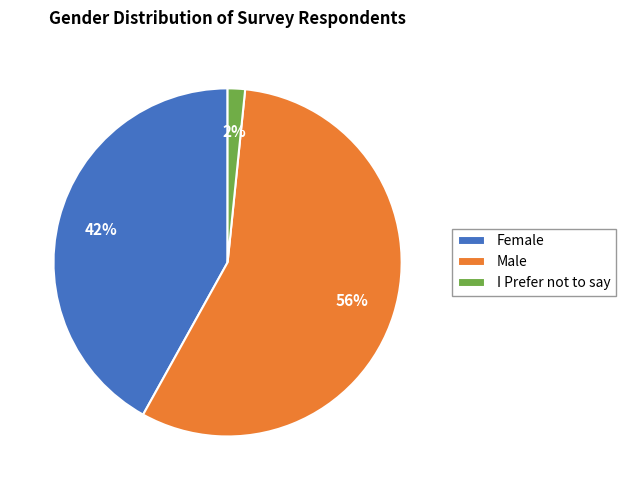

To the nearest percent, what percentage of the pie is Male?

56%